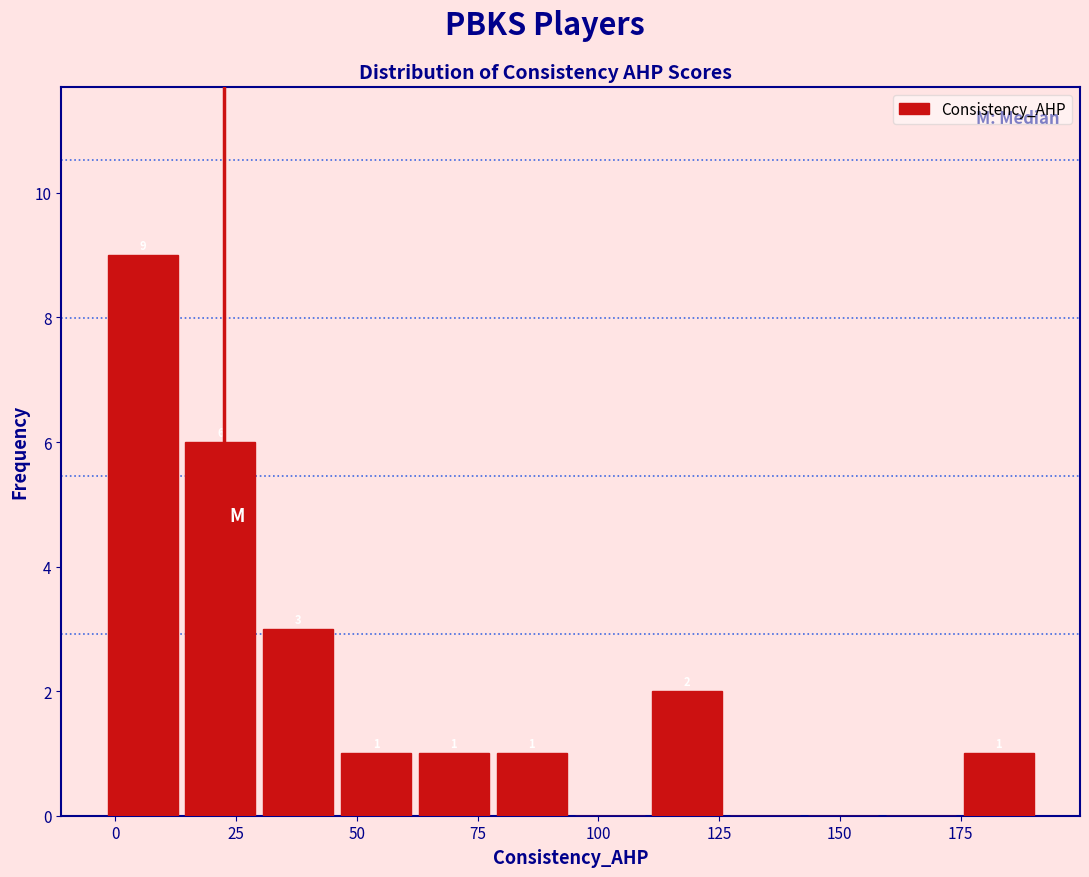

Read against the x-axis, roughly where is the centre of the tallest bar?

5